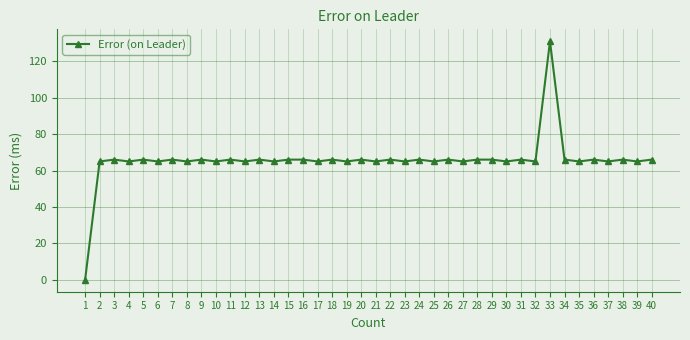

What is the change in value from 1 to 28?

+66